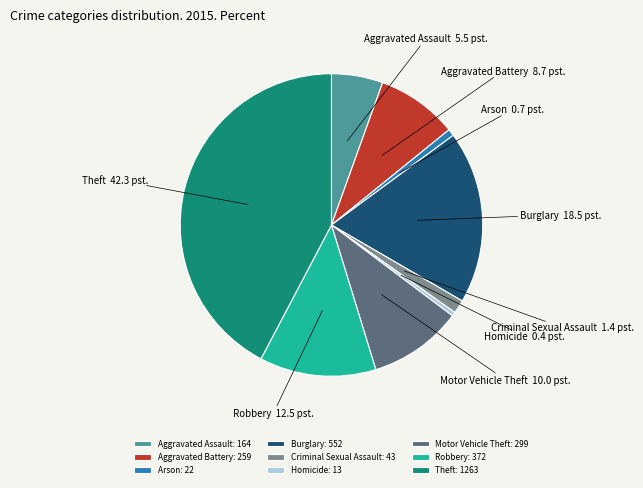

Is there any slice that represents more than half of the pie?

No